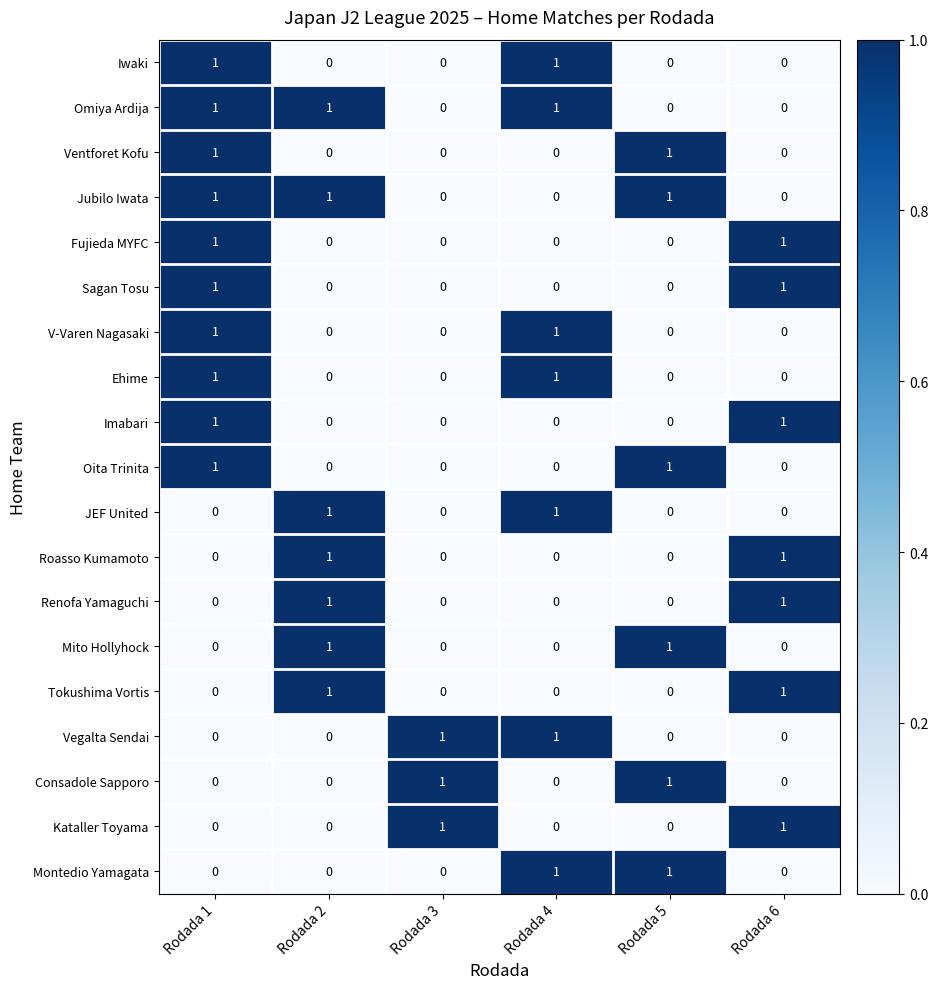

What is the total value across all series at Rodada 4?

7